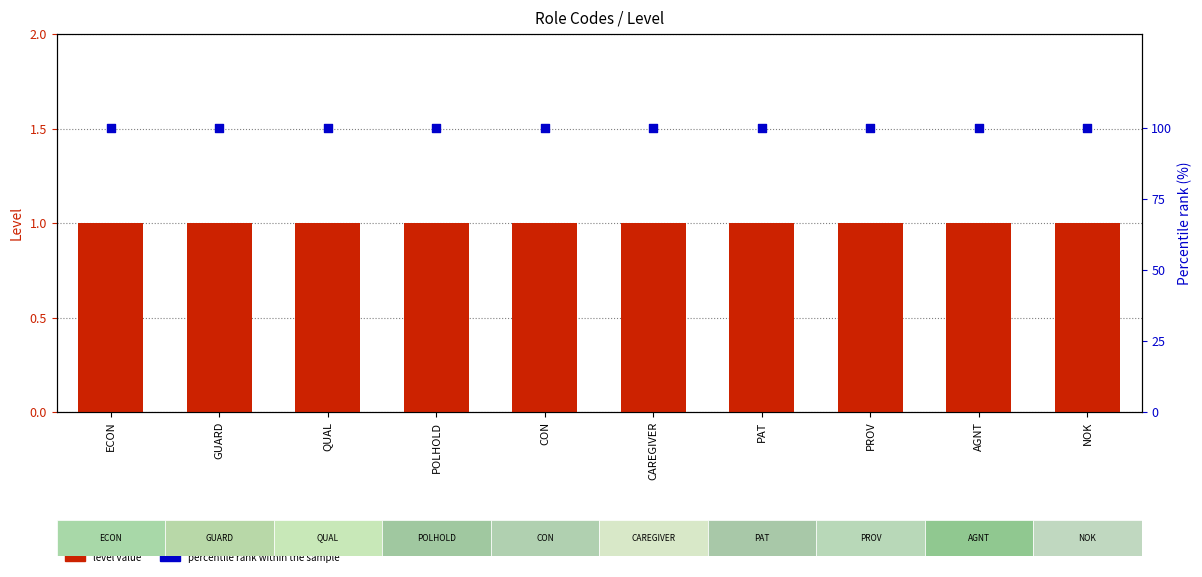

Which series reaches the minimum Y coordinate?

level value